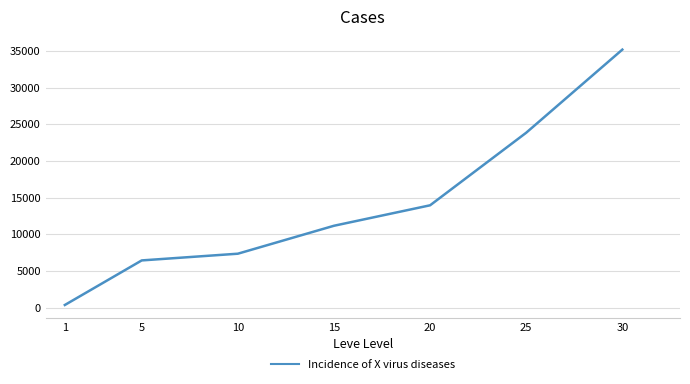

Reading left to right, transcribe all the data shown in this chart.

390	6463	7378	11185	13973	23862	35185